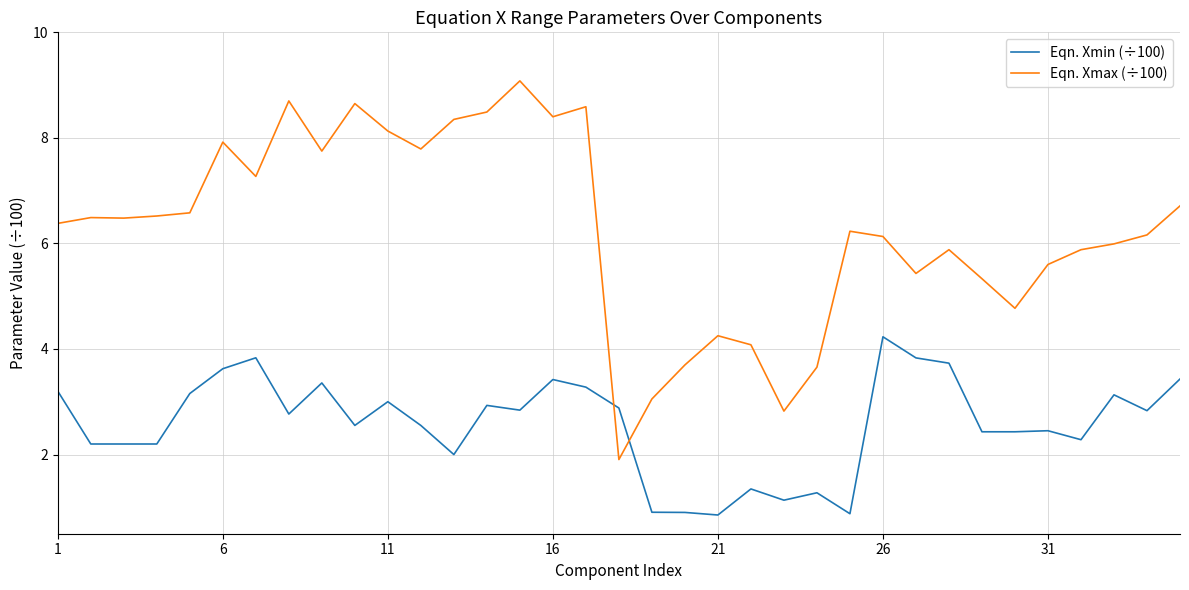

True or false: Eqn. Xmin (÷100) and Eqn. Xmax (÷100) intersect in this chart.

True